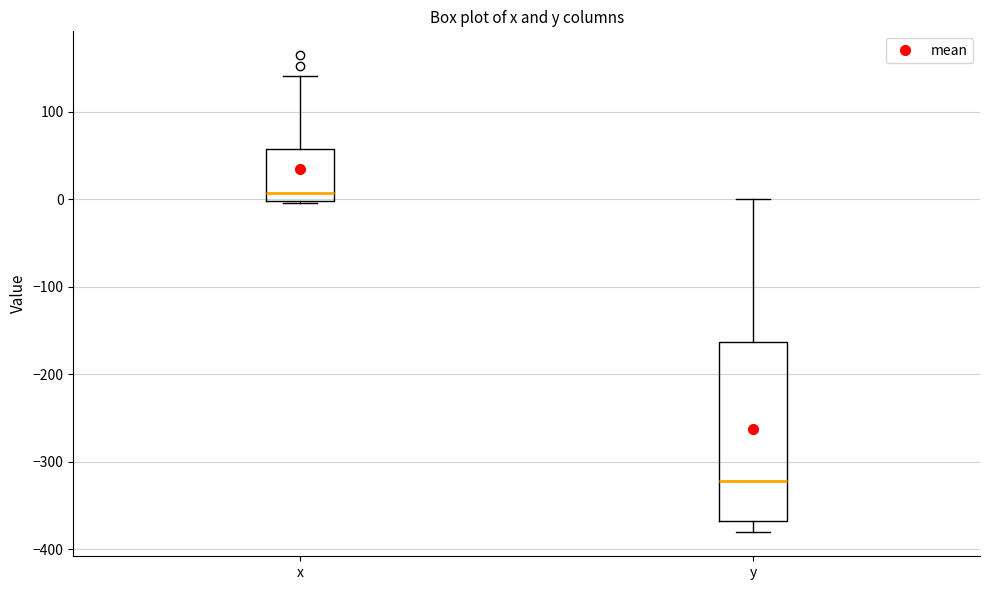

Reading left to right, read every box against the y-axis: the position of its median line, the range the box covers, and the ends of its whiskers. The values are not printed on the chart, so give them approximately, as read against the axis.

x: median 10, box 0 to 60, whiskers 0 to 140
y: median -320, box -370 to -160, whiskers -380 to 0